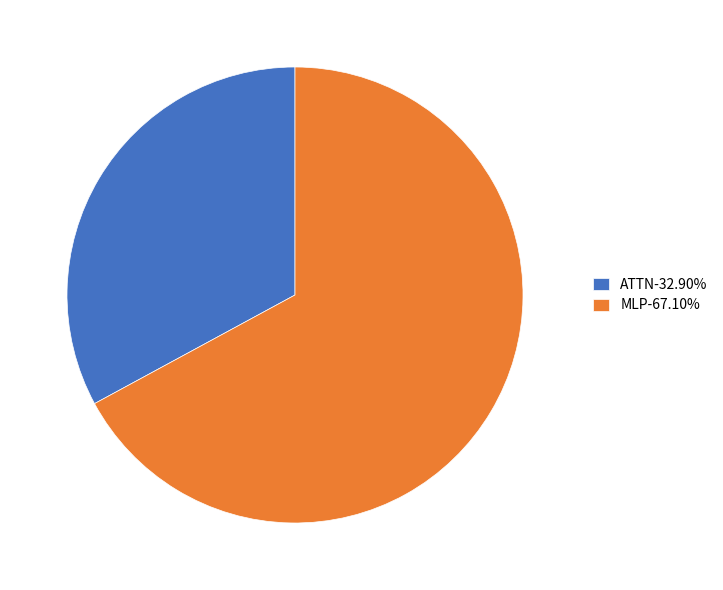

Is there a majority slice in this chart?

Yes